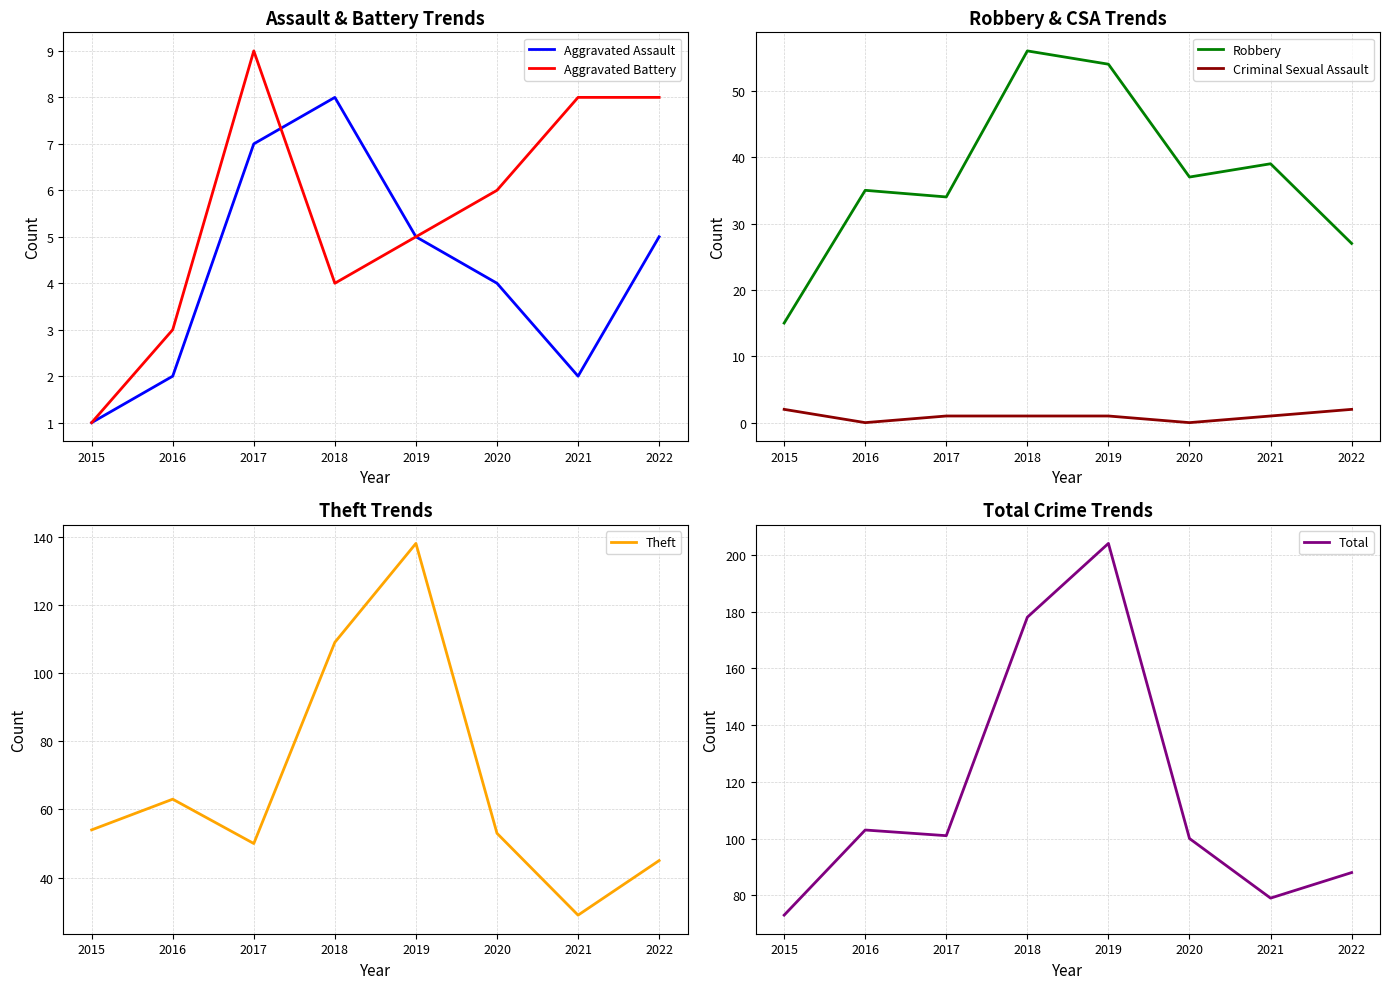

The Aggravated Battery series shows 14 at 2022. True or false?

False